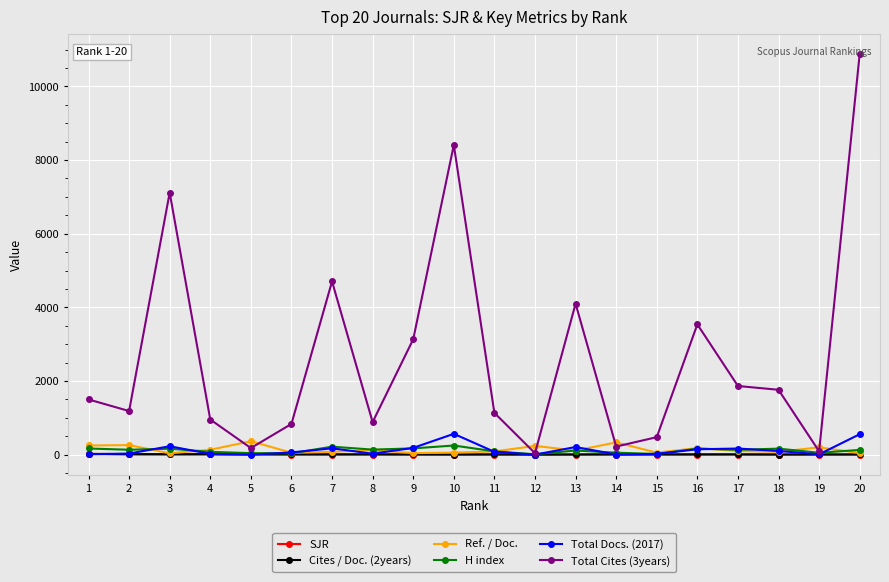

Which series has the widest spread of values?

Total Cites (3years)